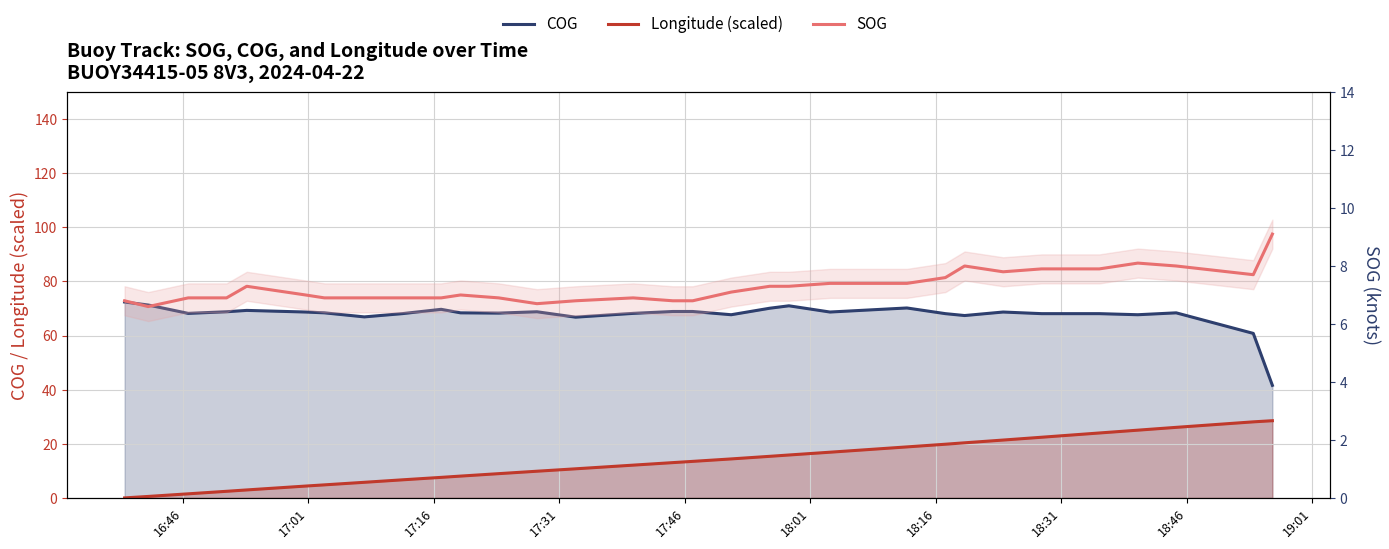

Reading left to right, list all the values displayed in this chart.

COG: 72.4	71.3	68.2	68.8	69.3	68.7	68.4	66.9	68.1	69.7	68.4	68.3	68.8	66.8	68.2	68.9	68.9	67.7	70.1	71.0	68.7	70.2	68.1	67.4	68.7	68.1	68.1	67.7	68.4	60.8	41.6
Longitude (scaled): 0.0	0.5	1.5	2.4	2.9	4.4	4.8	5.8	6.7	7.6	8.1	9.0	9.9	10.8	12.1	13.0	13.5	14.4	15.4	15.9	16.9	18.8	19.8	20.4	21.4	22.4	24.0	25.0	26.1	28.1	28.5
SOG: 6.8	6.6	6.9	6.9	7.3	7.0	6.9	6.9	6.9	6.9	7.0	6.9	6.7	6.8	6.9	6.8	6.8	7.1	7.3	7.3	7.4	7.4	7.6	8.0	7.8	7.9	7.9	8.1	8.0	7.7	9.1